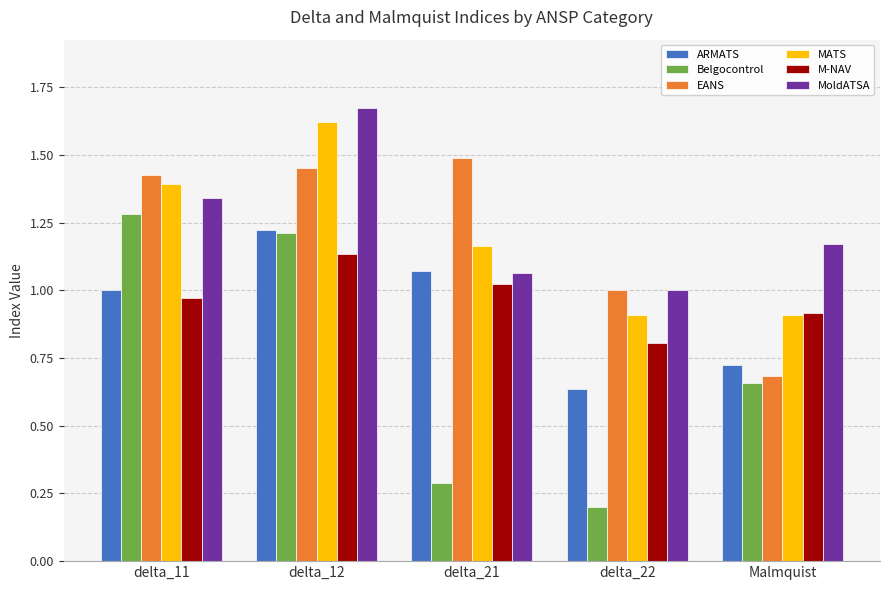

Is it true that MoldATSA equals 1.3 at delta_11?

True